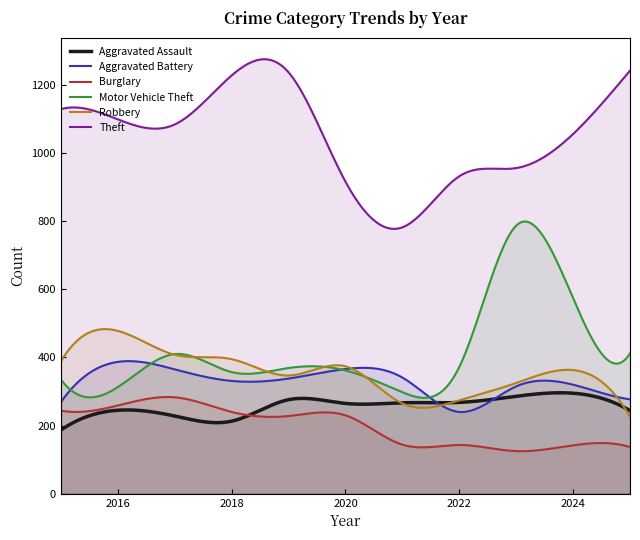

What is the smallest value displayed?

124.7